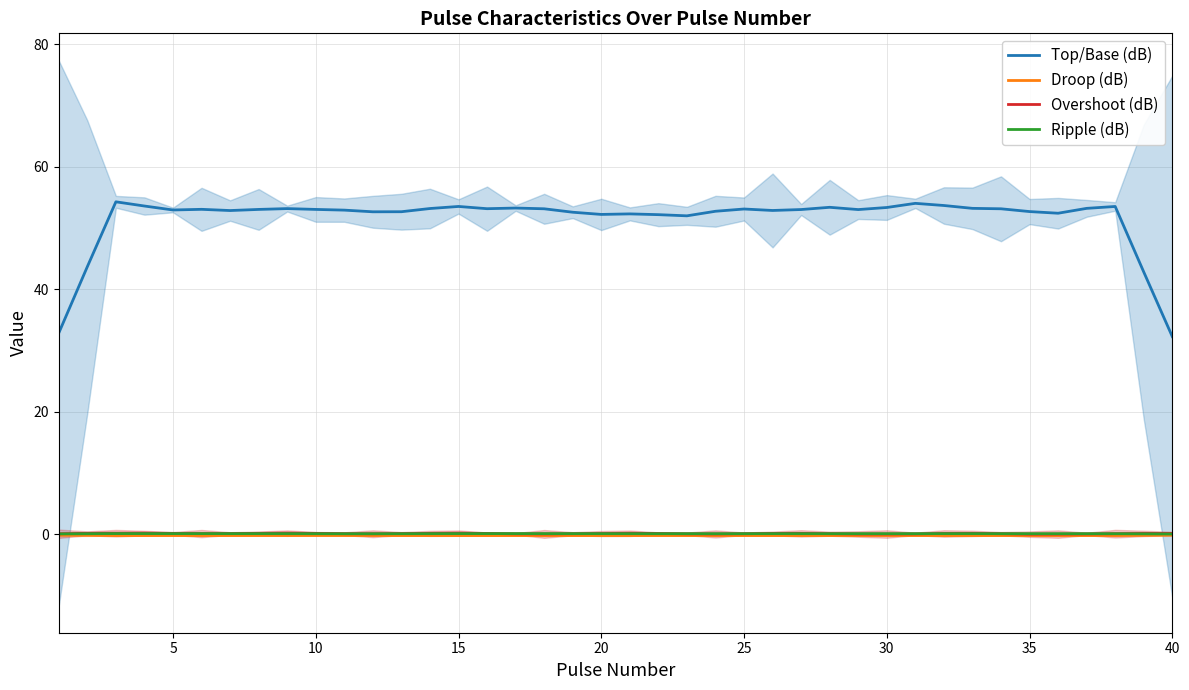

What is the lowest value of the Droop (dB) series?

-0.2